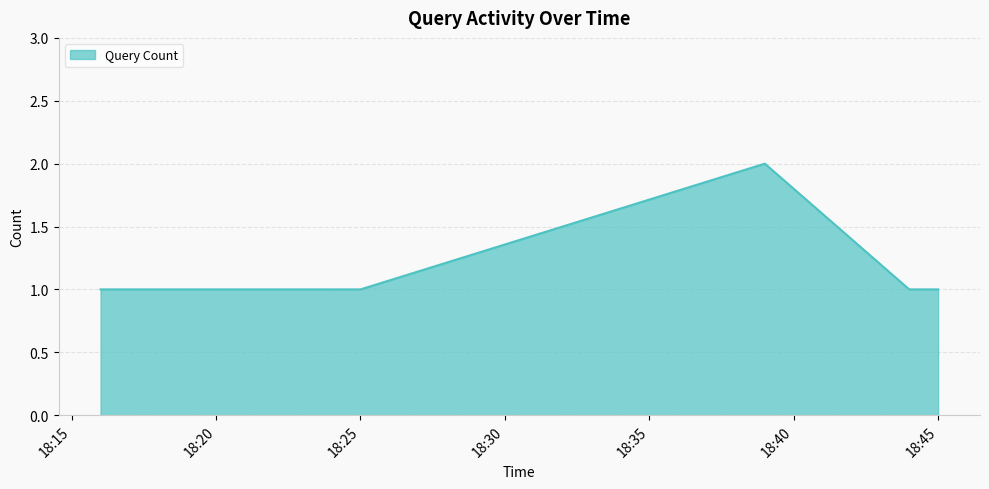

What is the sum of all values?

7